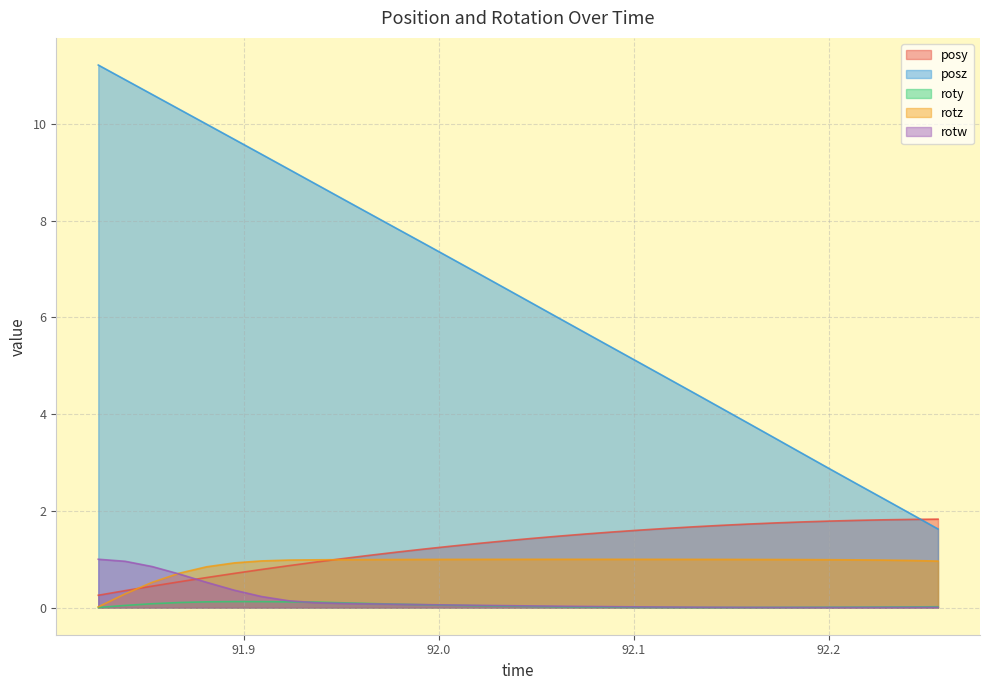

At which label does rotz reach its minimum?

91.82532